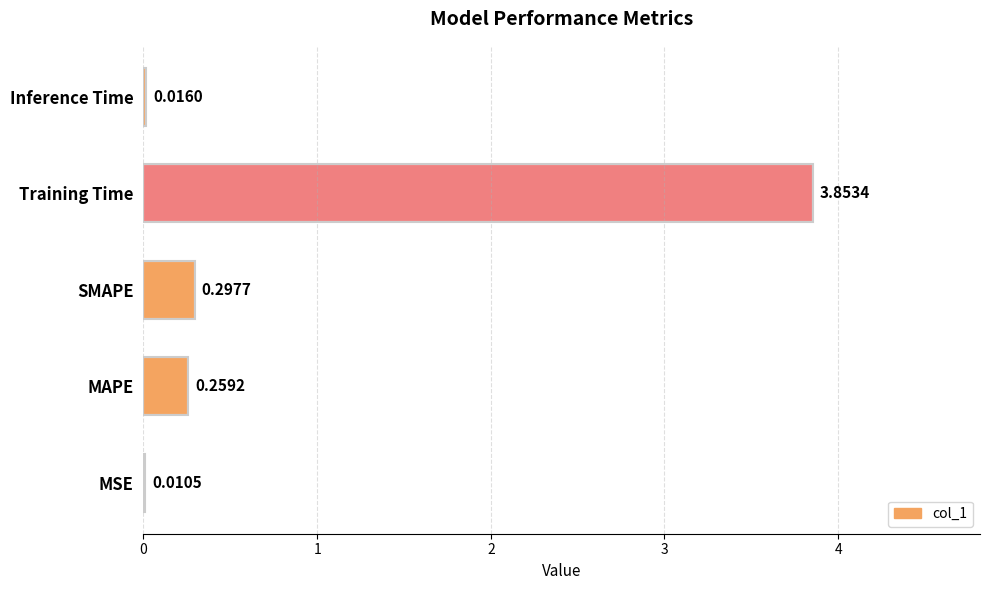

What is the sum of the values at Training Time and MAPE?

4.1